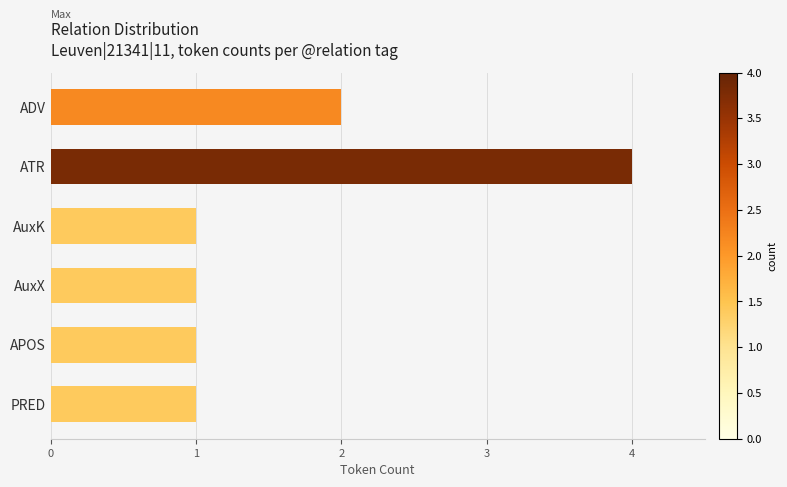

What is the sum of all values?

10